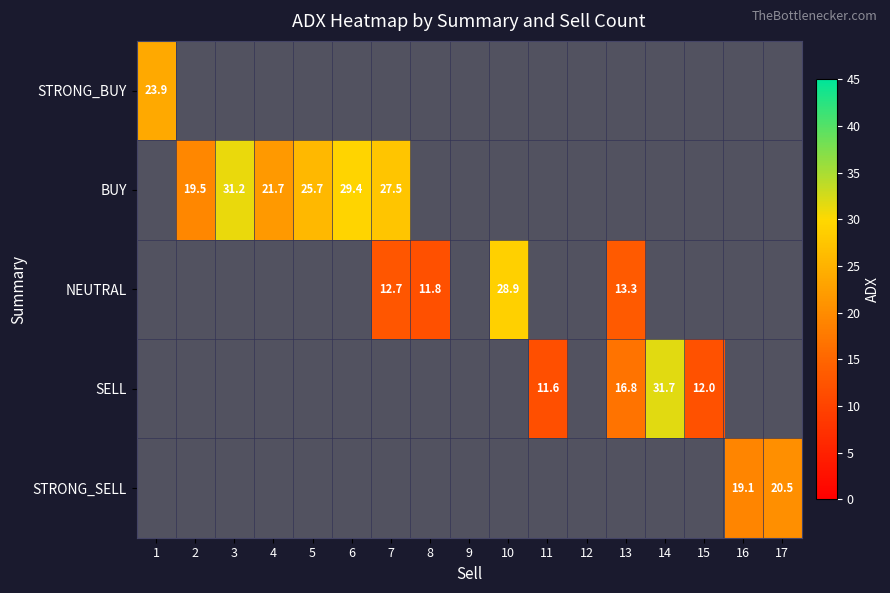

Is the value of BUY at 5 greater than the value of SELL at 12?

No